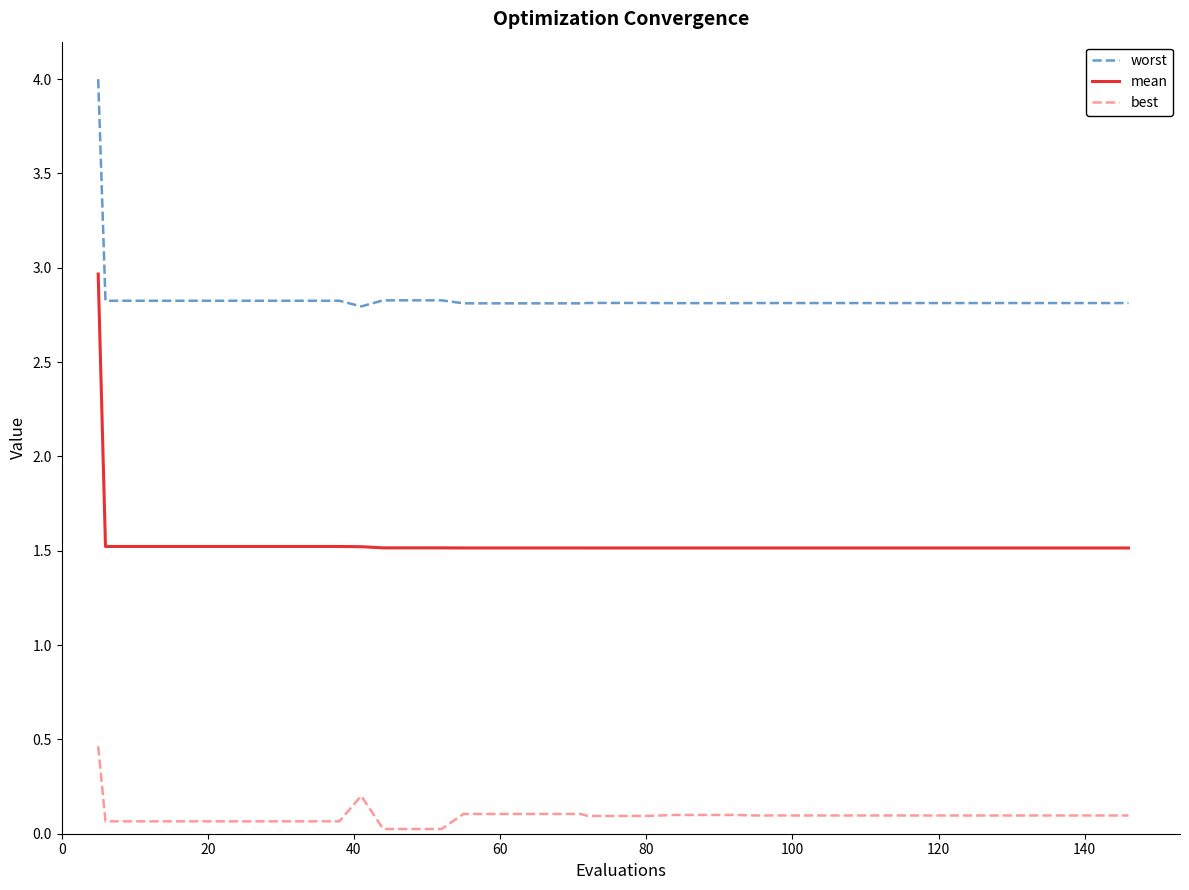

Rank the series by their maximum value, from highest to lowest.

worst, mean, best